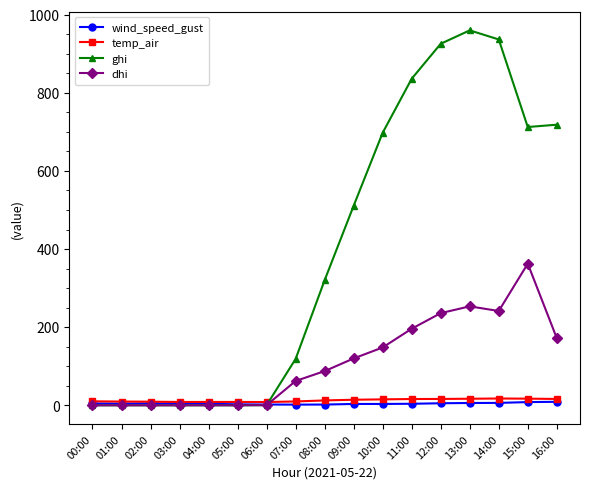

The temp_air series shows 12.4 at 08:00. True or false?

True